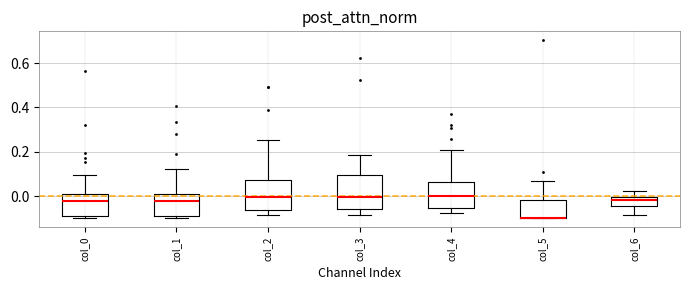

Where does the median line of the box for col_1 sit on the y-axis? The values are not printed on the chart, so give them approximately, as read against the axis.

-0.02